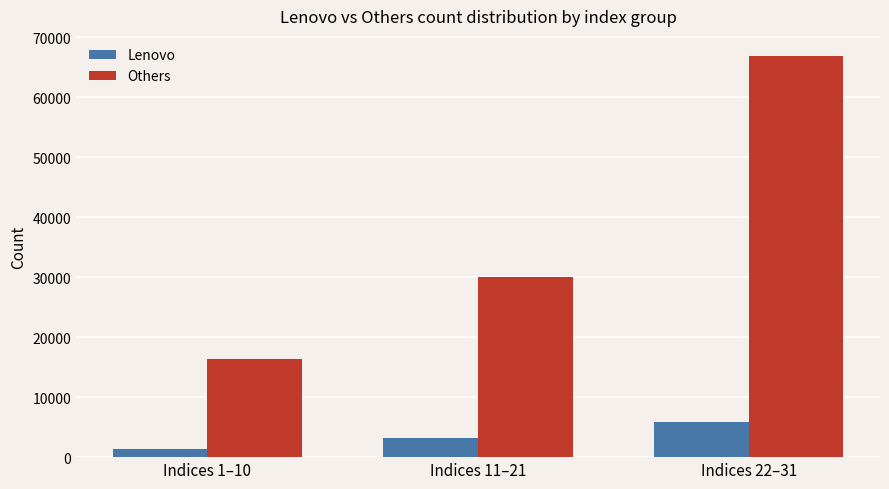

The Others series shows 51467 at Indices 11–21. True or false?

False